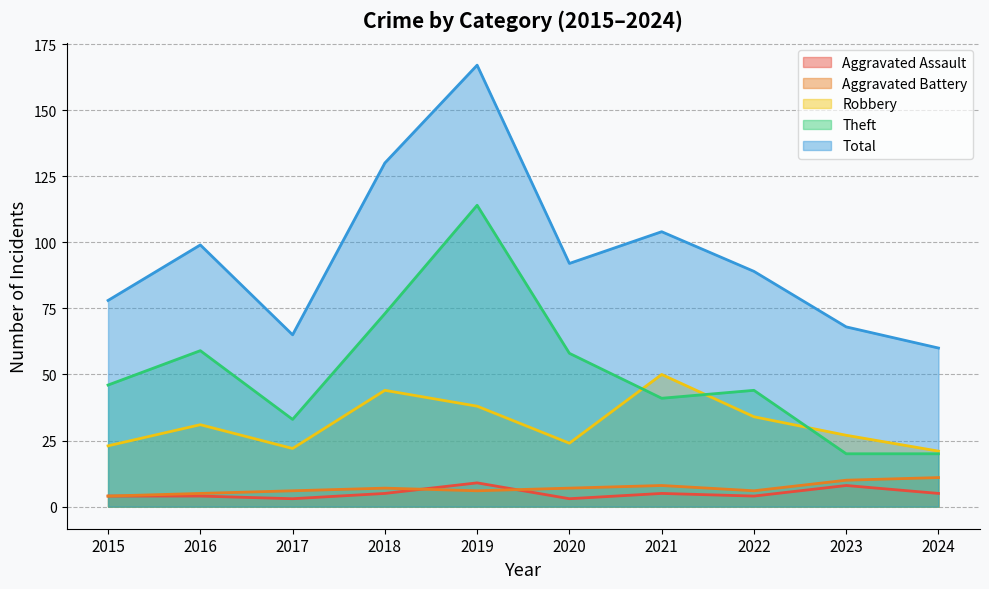

What is the total value across all series at 2016?

198